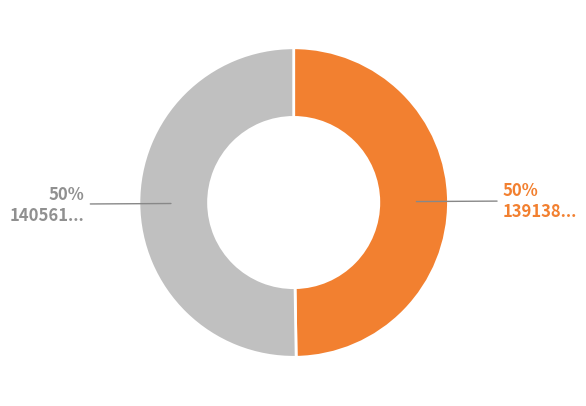

To the nearest percent, what is the average slice percentage?

50%